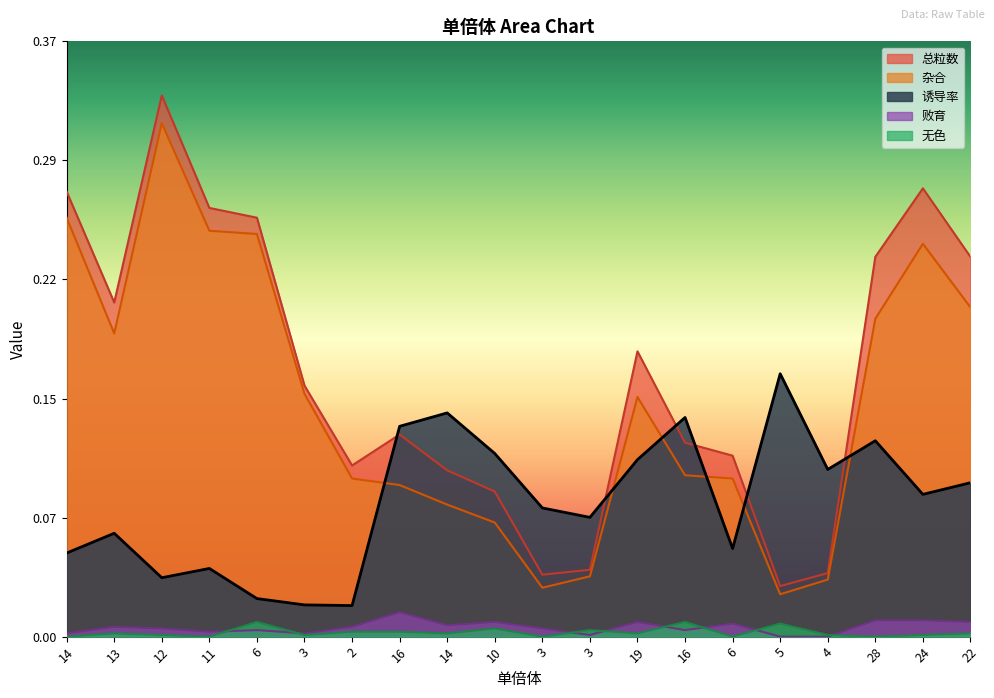

How many times do 总粒数_norm and 诱导率 cross each other?

6